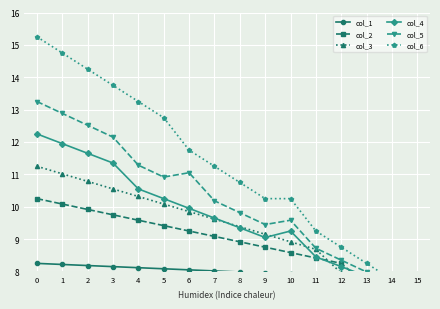

At how many categories does at least one series exceed 10?

11